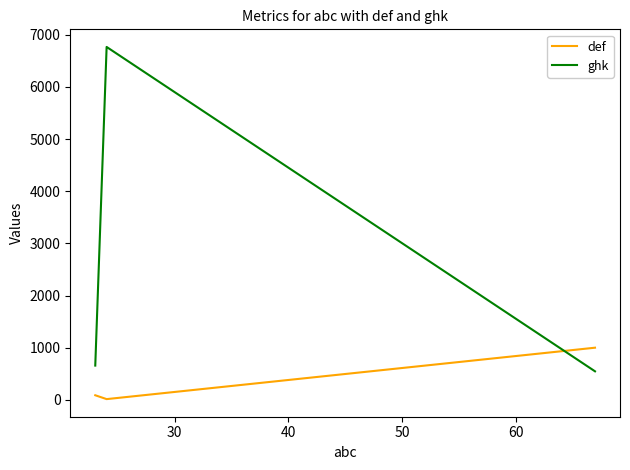

Is this an area chart (filled region under the line)?

No